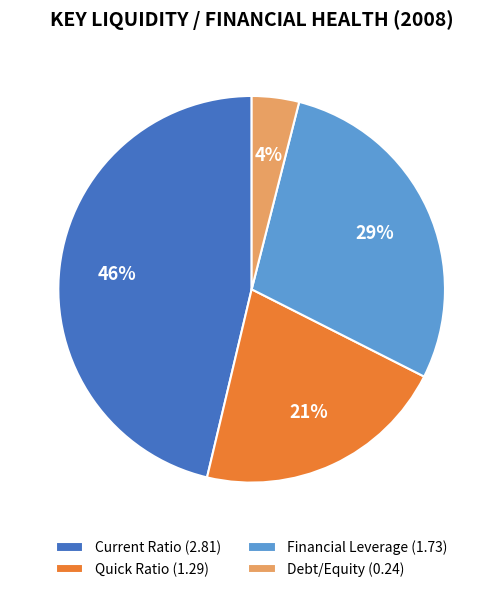

Approximately how many times larger is the value at Financial Leverage compared to Current Ratio?

0.6